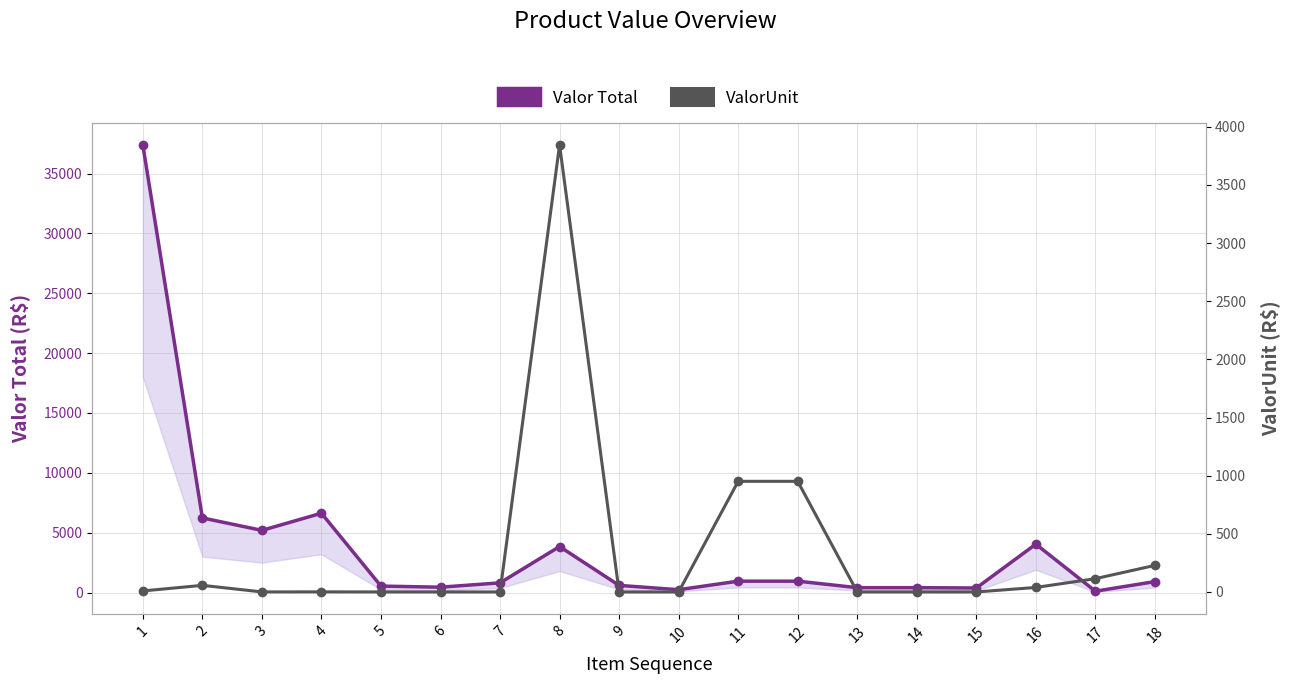

At which category does Valor Total reach its first local valley?

3